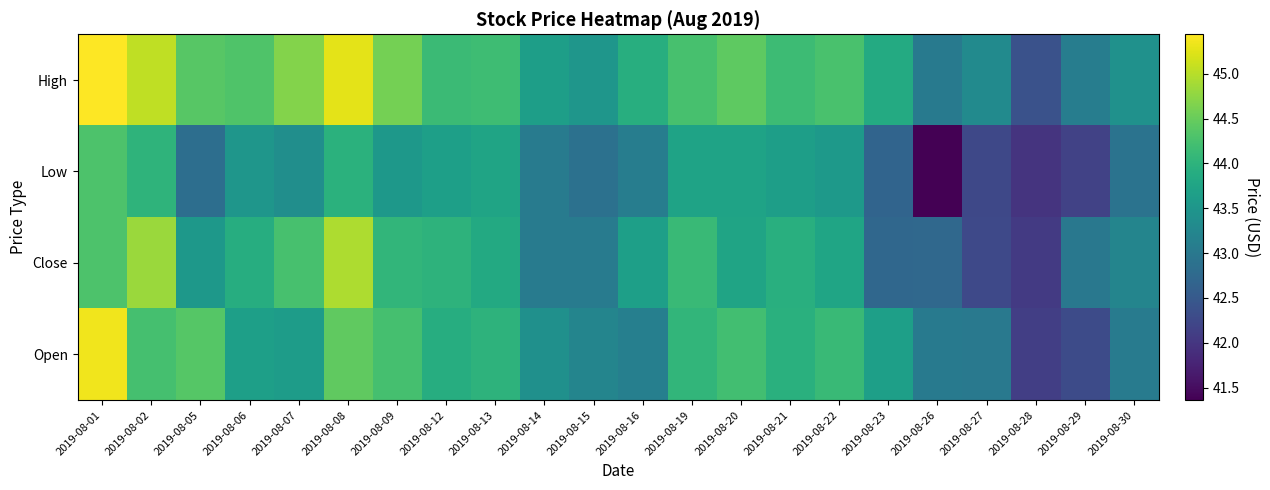

What is the difference between the highest and lowest values at 2019-08-15?

0.6